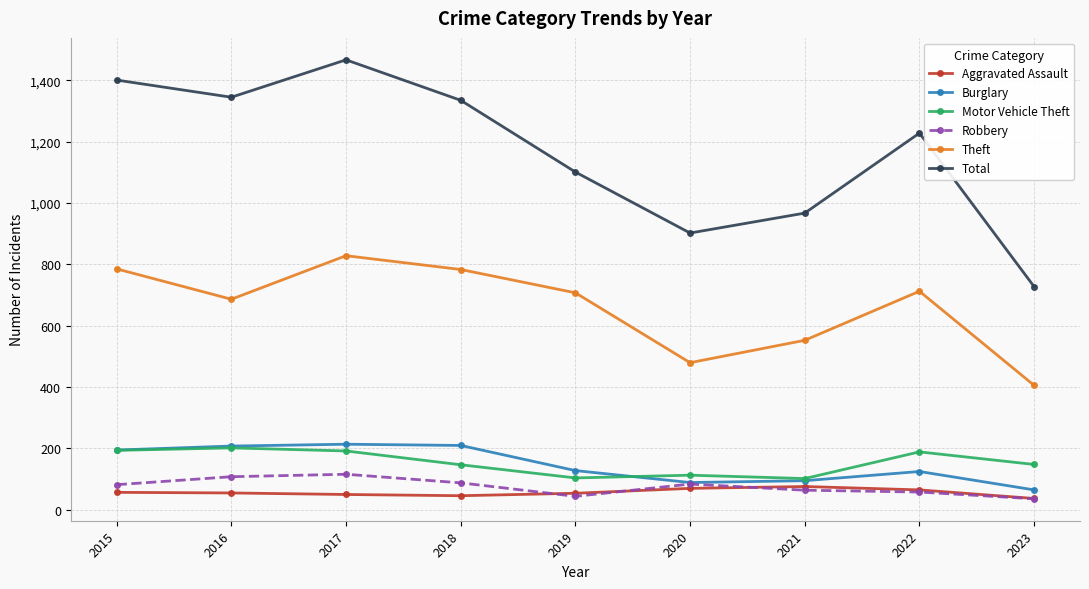

Which series has the largest range (max minus min)?

Total